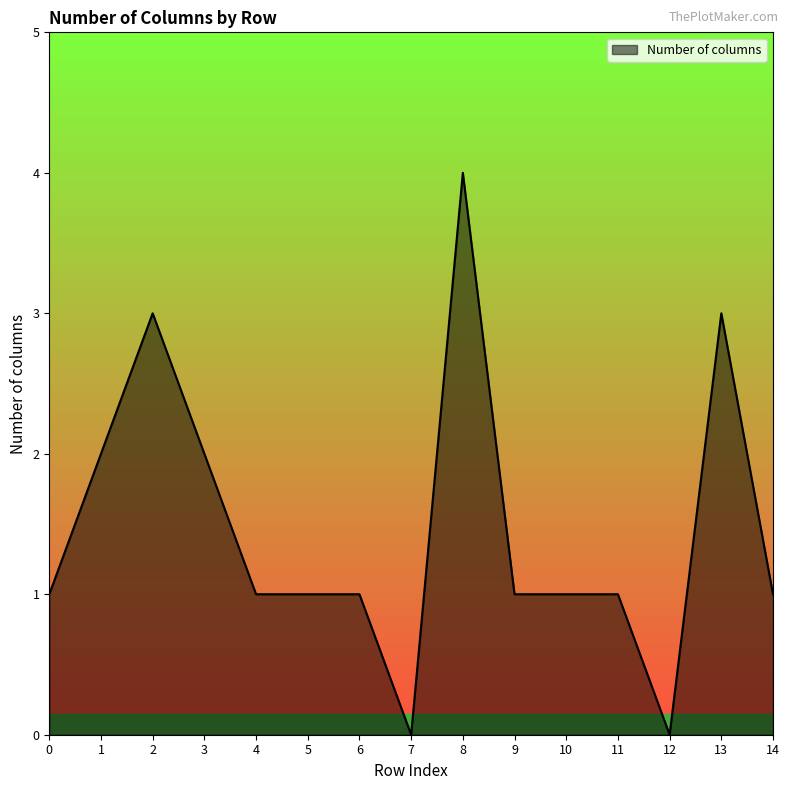

The chart shows a value of 0 at 7. True or false?

True